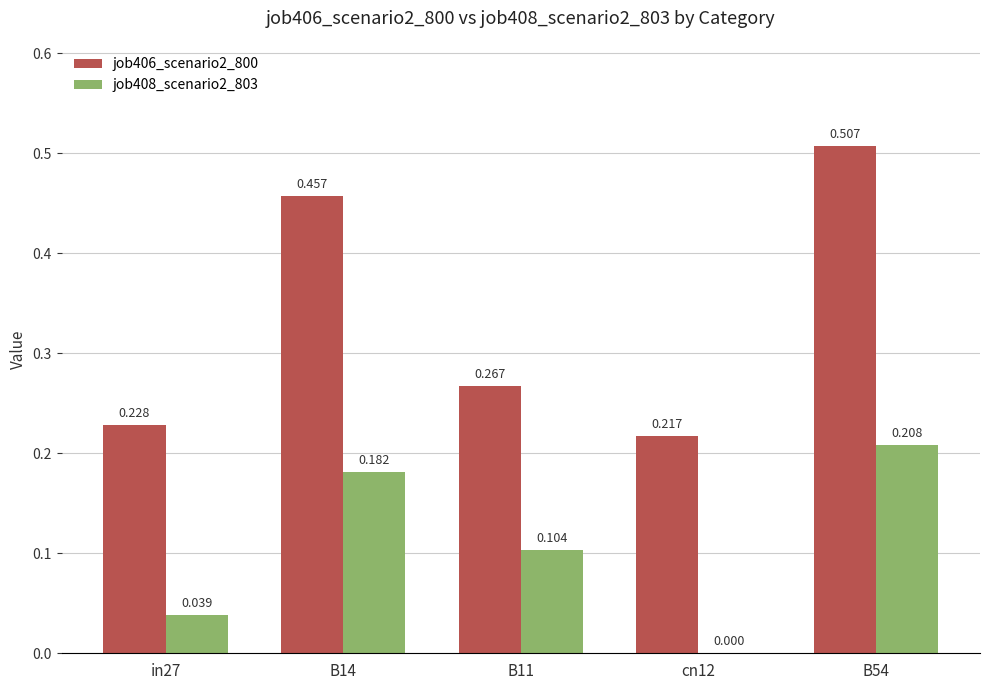

Is the value of job406_scenario2_800 at in27 greater than the value of job408_scenario2_803 at B11?

Yes